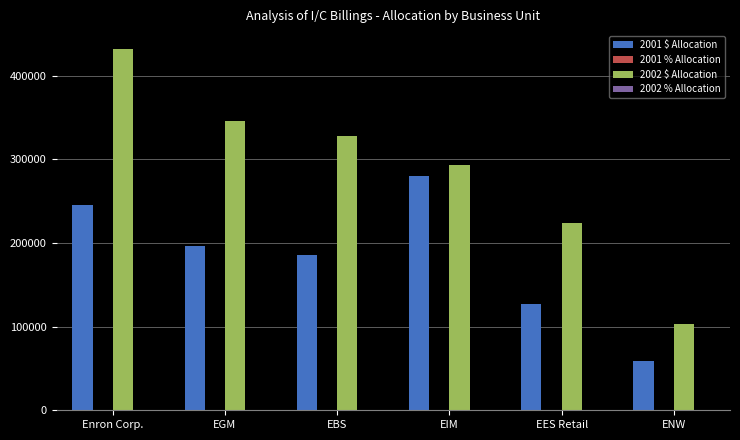

What is the greatest value displayed?

431804.0